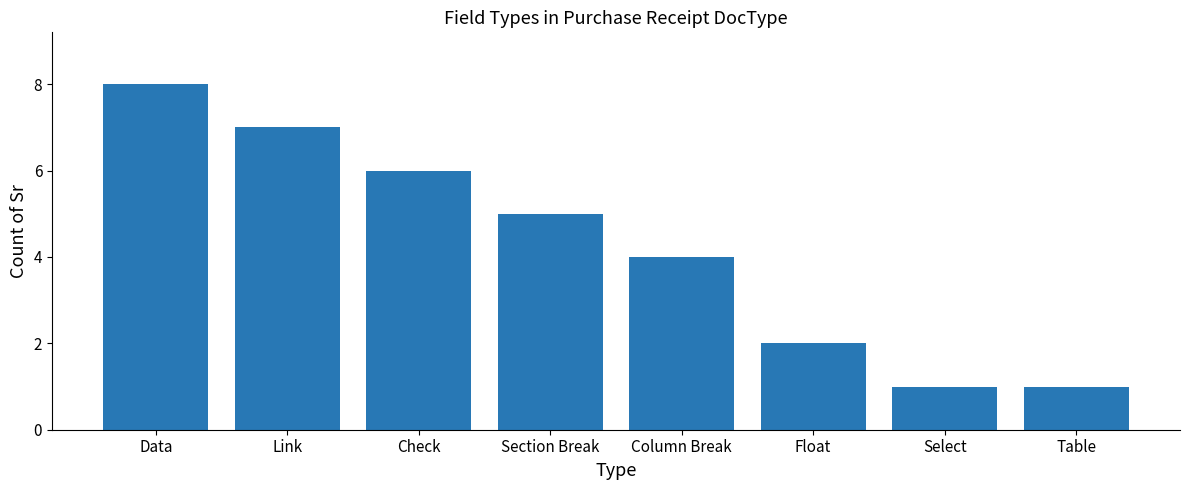

The value at Data is 14. True or false?

False